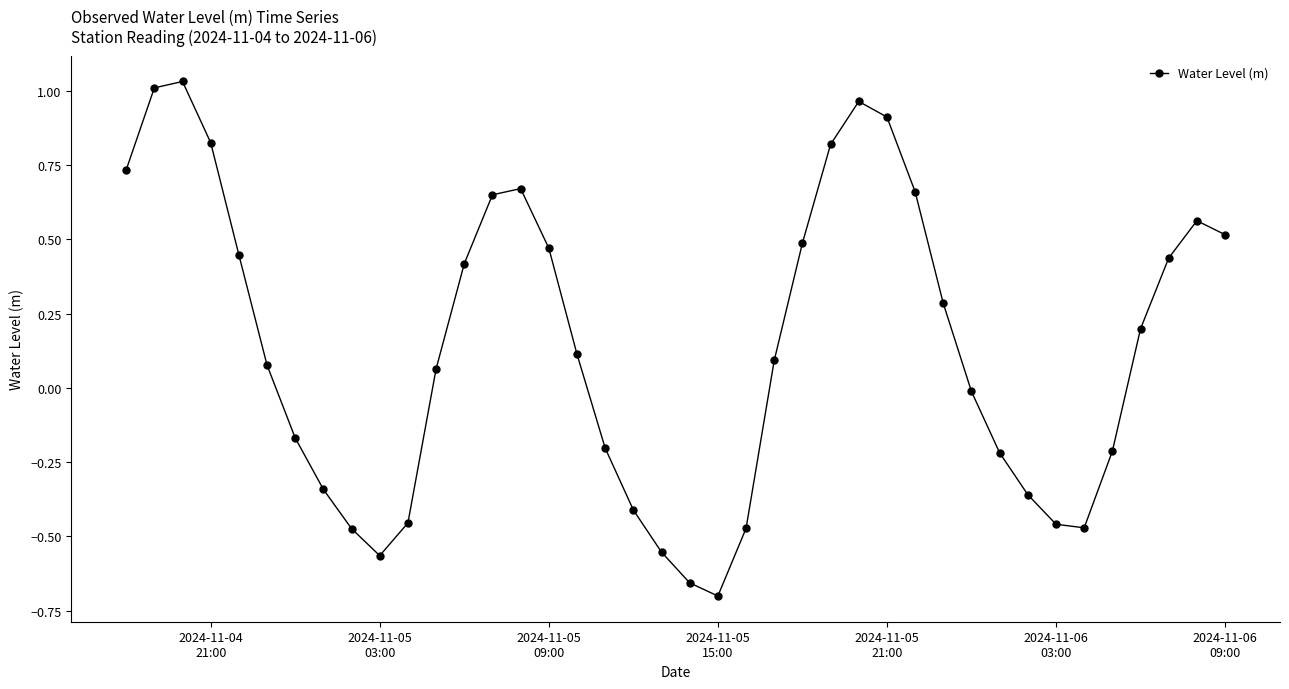

True or false: there are more than 1 points higher than both neighbors.

True